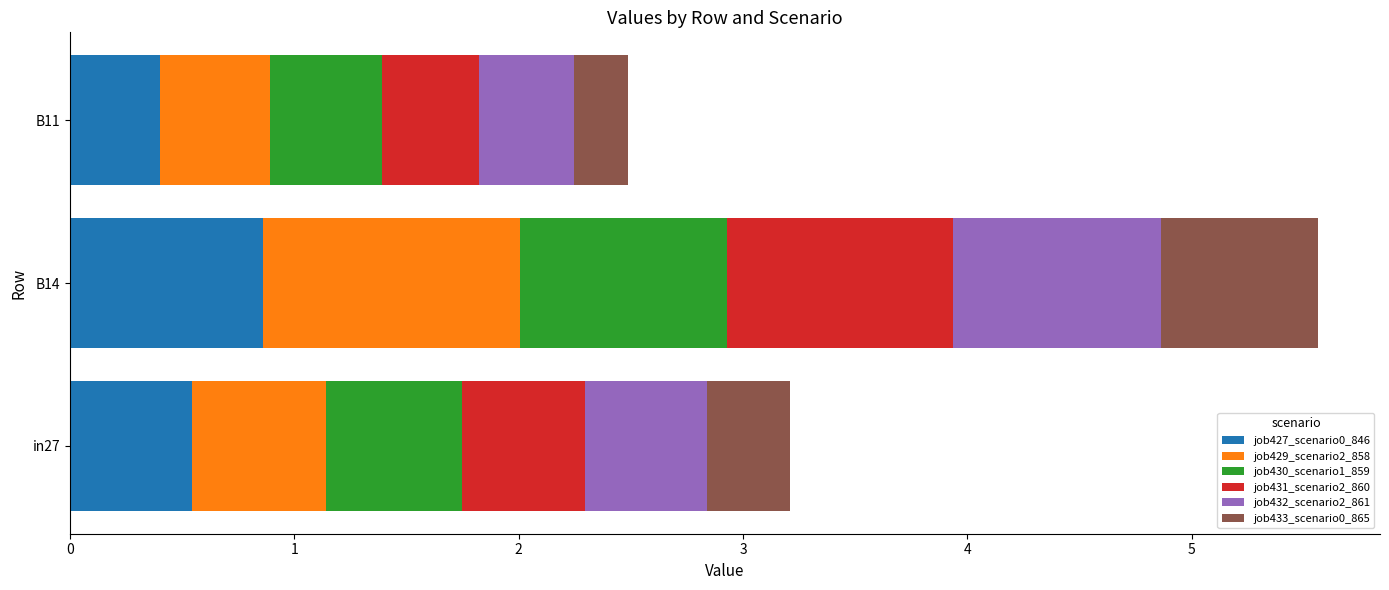

The job427_scenario0_846 series shows 0.2 at B11. True or false?

False